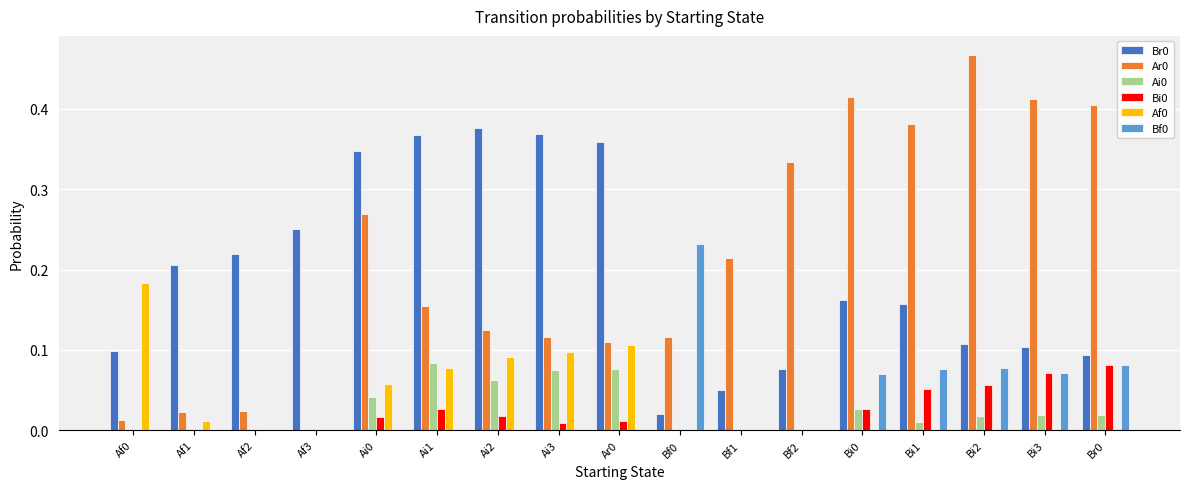

The Bi0 series shows 0.0 at Bf2. True or false?

True